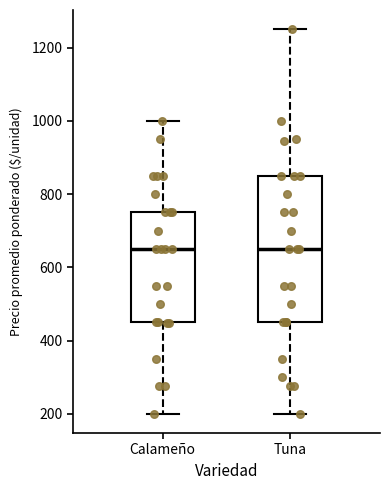

Reading left to right, transcribe this box plot: for each box, give where its median line is, the range the box spans, and where its two whiskers end, as read against the y-axis. The values are not printed on the chart, so give them approximately, as read against the axis.

Calameño: median 660, box 460 to 760, whiskers 200 to 1000
Tuna: median 660, box 460 to 860, whiskers 200 to 1260